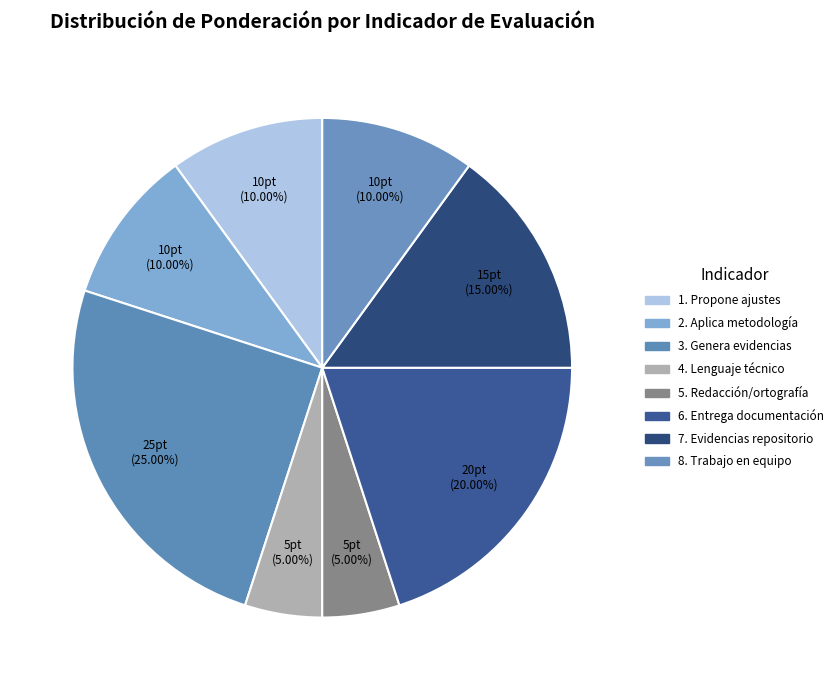

What percentage is the 1. Propone ajustes slice, to the nearest percent?

10%